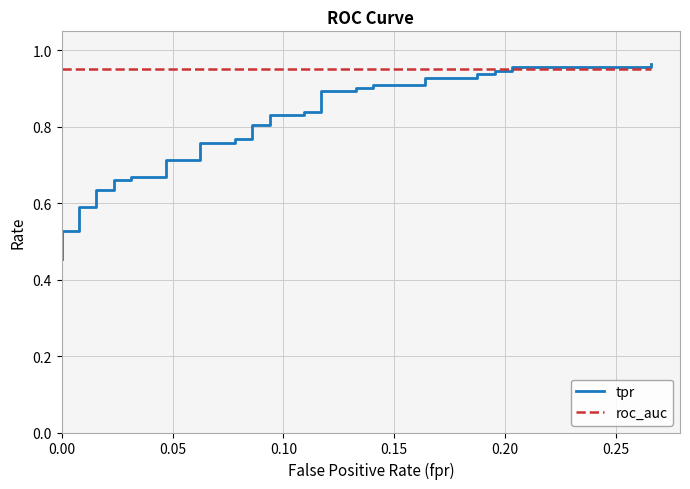

Reading left to right, extract all data points from this chart.

tpr: 0.5	0.5	0.5	0.5	0.5	0.6	0.6	0.6	0.6	0.7	0.7	0.7	0.7	0.7	0.7	0.8	0.8	0.8	0.8	0.8	0.8	0.8	0.8	0.8	0.8	0.9	0.9	0.9	0.9	0.9	0.9	0.9	0.9	0.9	0.9	0.9	0.9	1.0	1.0	1.0
roc_auc: 1.0	1.0	1.0	1.0	1.0	1.0	1.0	1.0	1.0	1.0	1.0	1.0	1.0	1.0	1.0	1.0	1.0	1.0	1.0	1.0	1.0	1.0	1.0	1.0	1.0	1.0	1.0	1.0	1.0	1.0	1.0	1.0	1.0	1.0	1.0	1.0	1.0	1.0	1.0	1.0